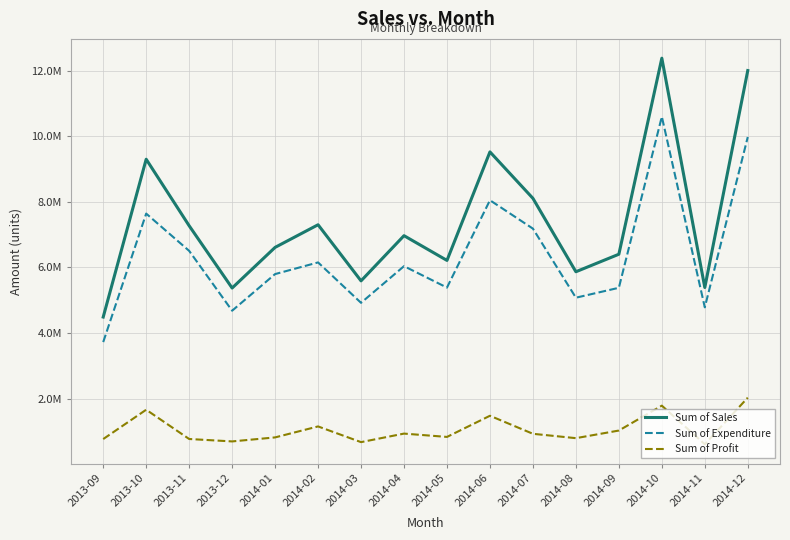

Is this an area chart (filled region under the line)?

No